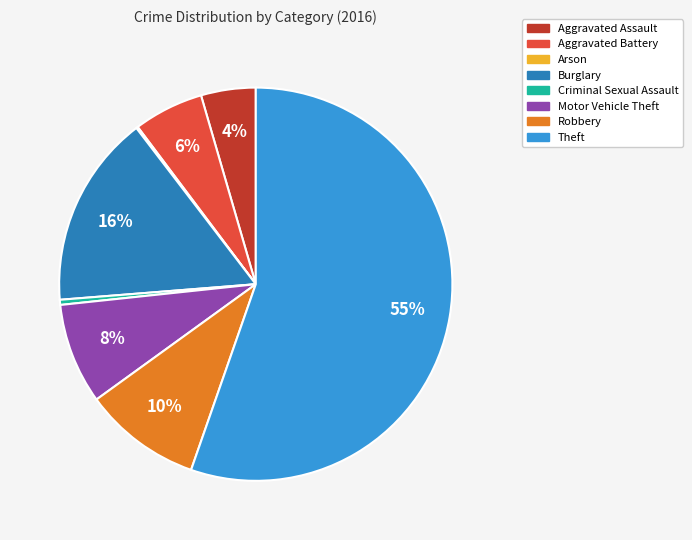

What percentage is the Motor Vehicle Theft slice, to the nearest percent?

8%